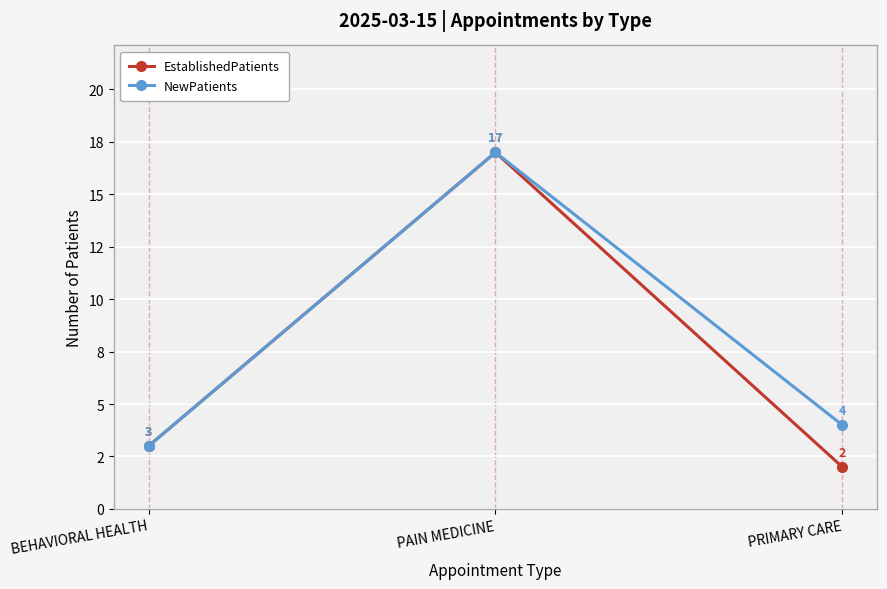

What is the difference between the second highest and minimum values in the NewPatients series?

1